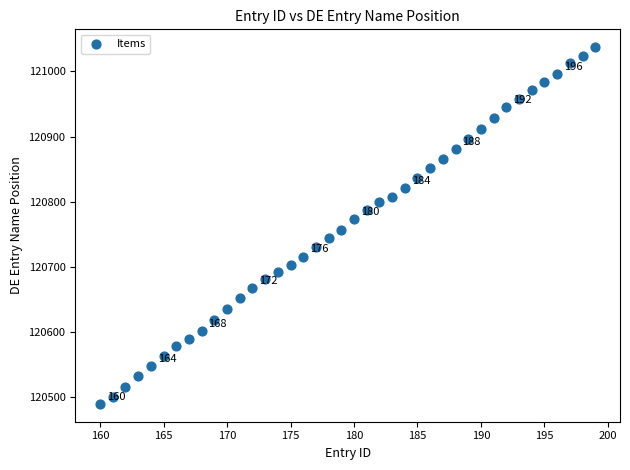

What is the range of X values (max minus min)?

39